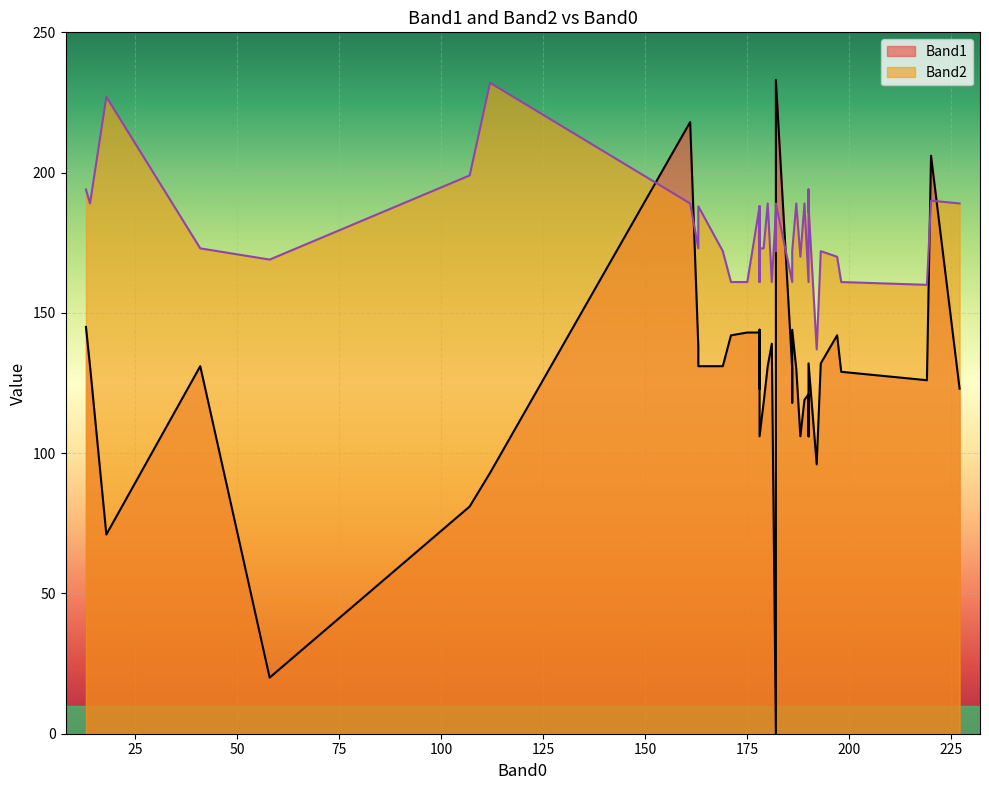

What is the total value across all series at 187?

319